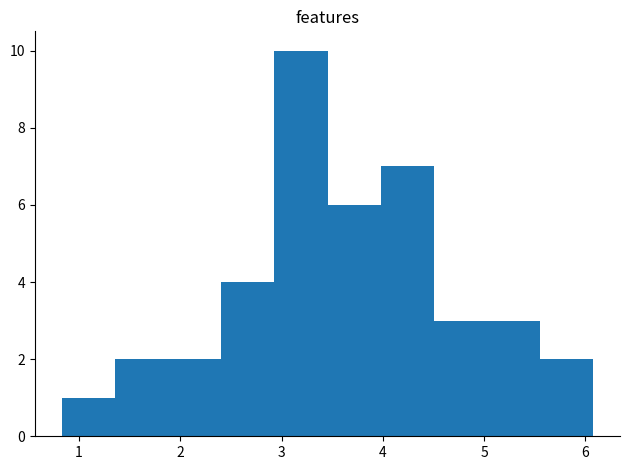

Over which range of the x-axis is the bar tallest?

2.9 to 3.5